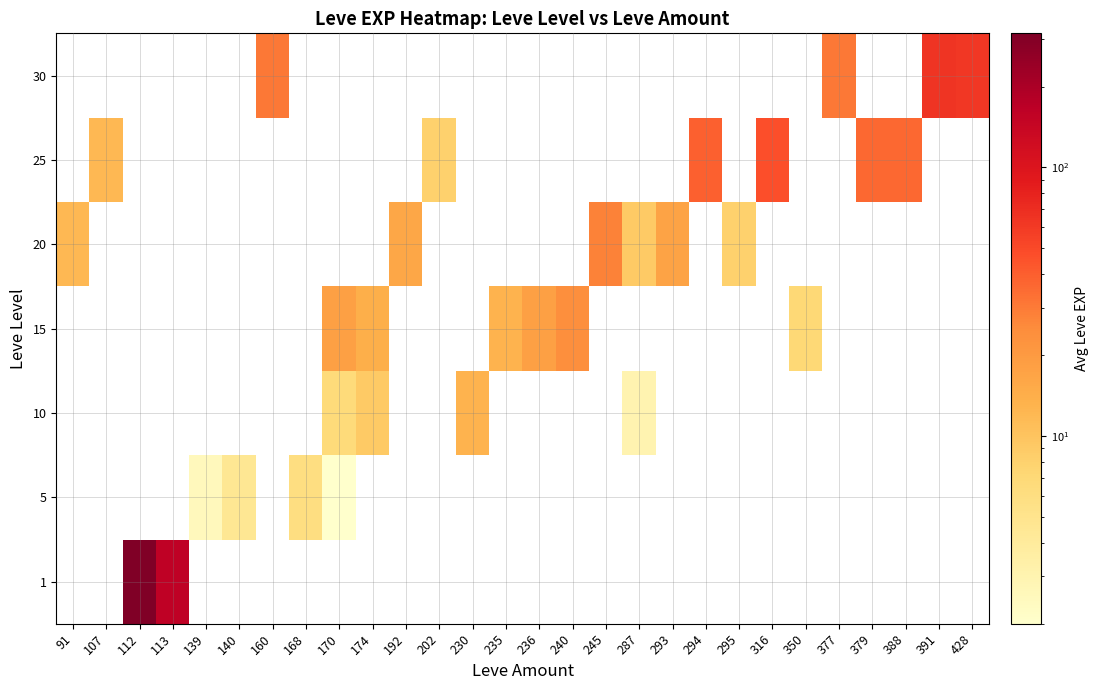

How many categories are shown in the chart?

28